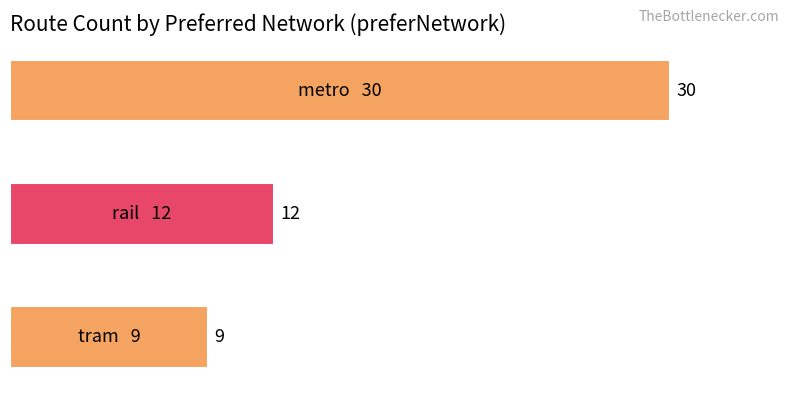

What is the difference between the maximum and minimum values?

21